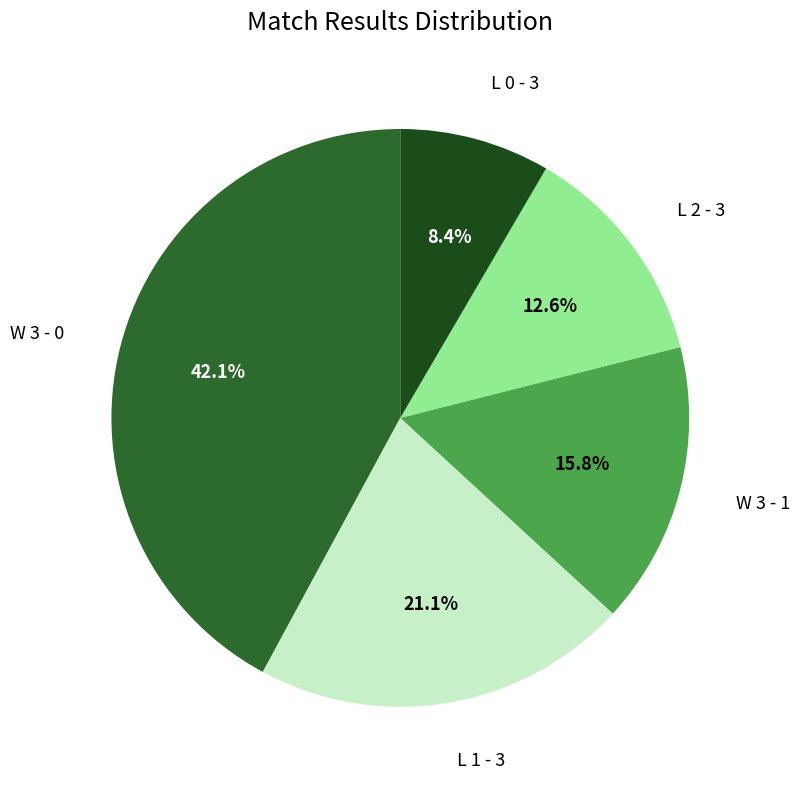

What is the smallest slice in the pie chart?

L 0 - 3